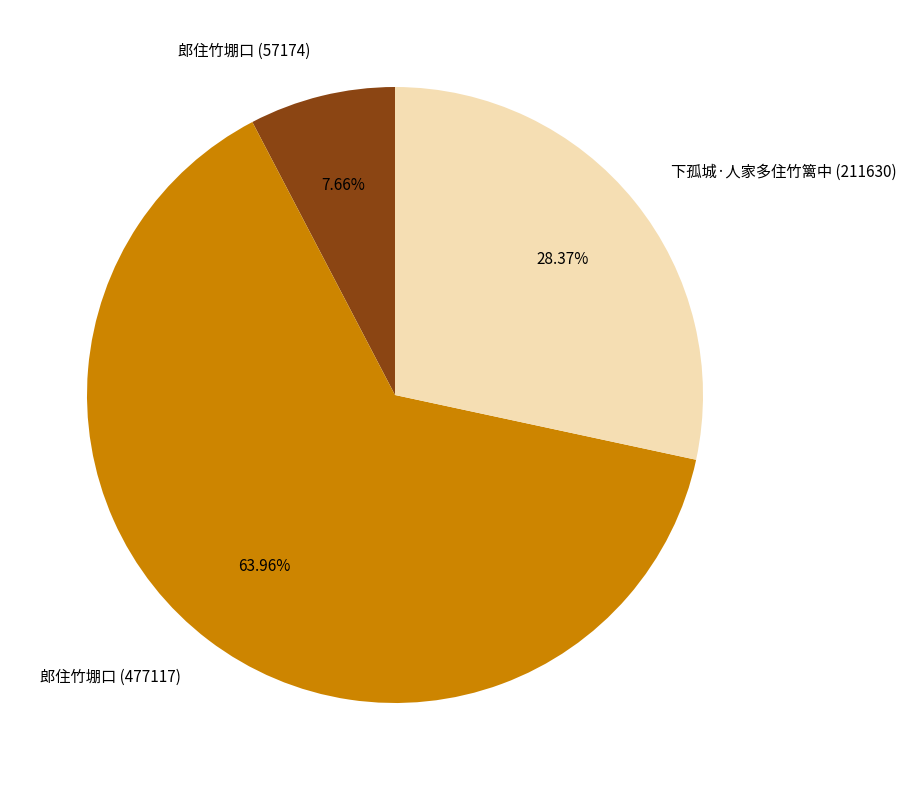

Rank the categories by value from highest to lowest.

郎住竹堋口 (477117), 下孤城·人家多住竹篱中 (211630), 郎住竹堋口 (57174)